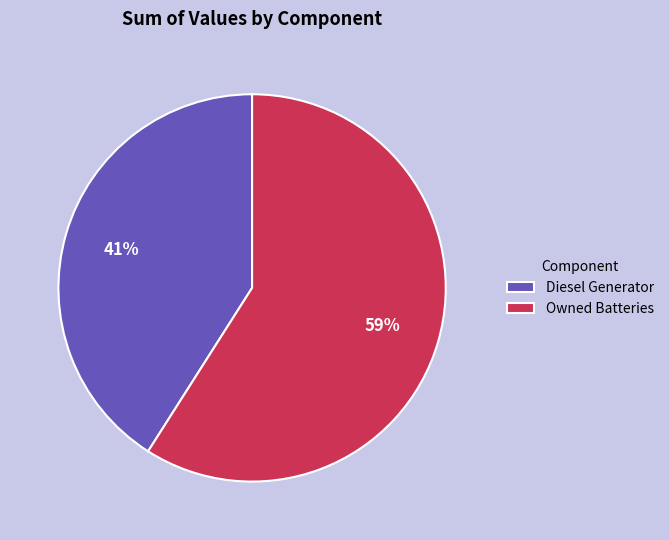

Which has a higher value, Diesel Generator or Owned Batteries?

Owned Batteries